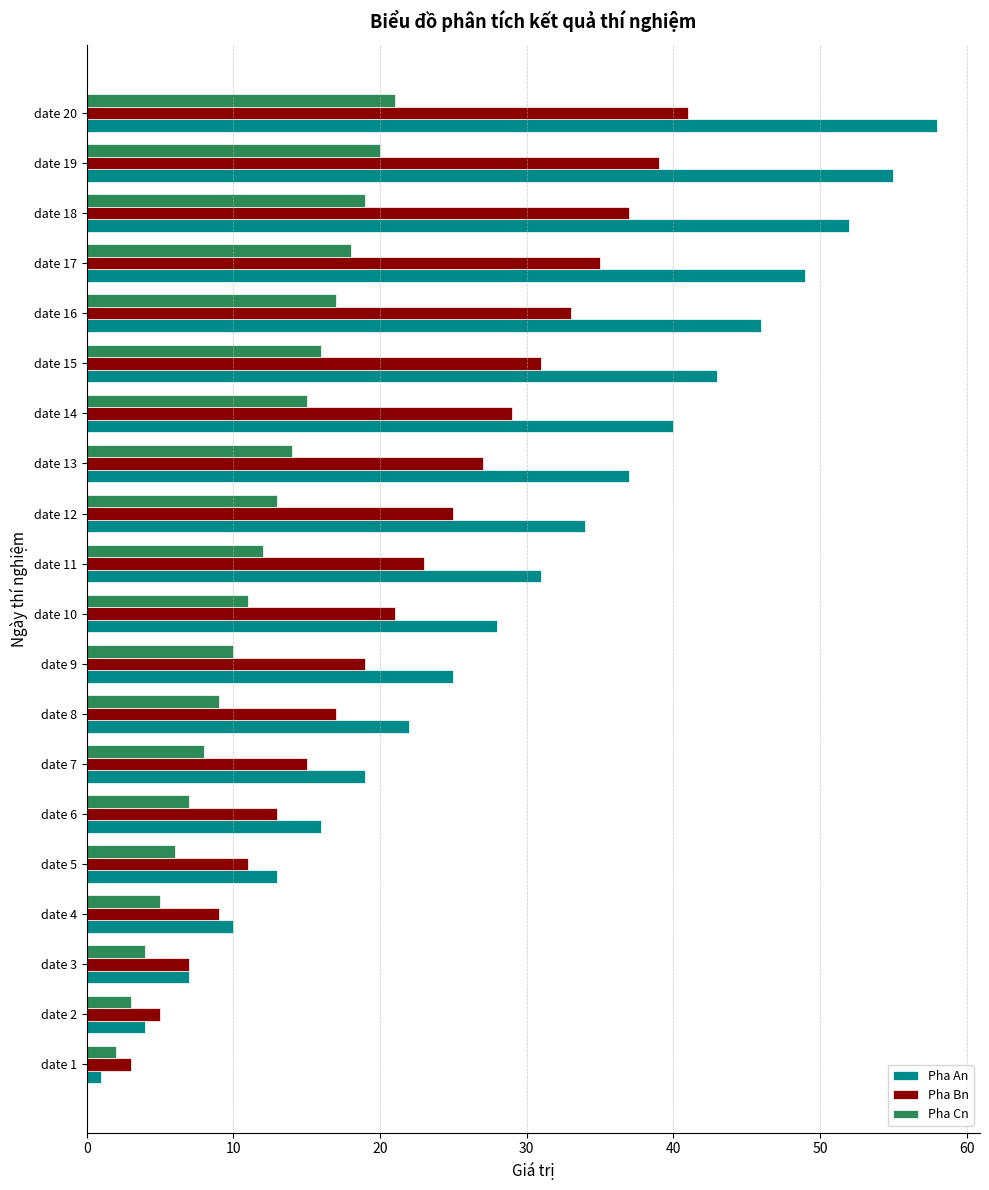

Rank the series at date 7 from highest to lowest value.

Pha An, Pha Bn, Pha Cn